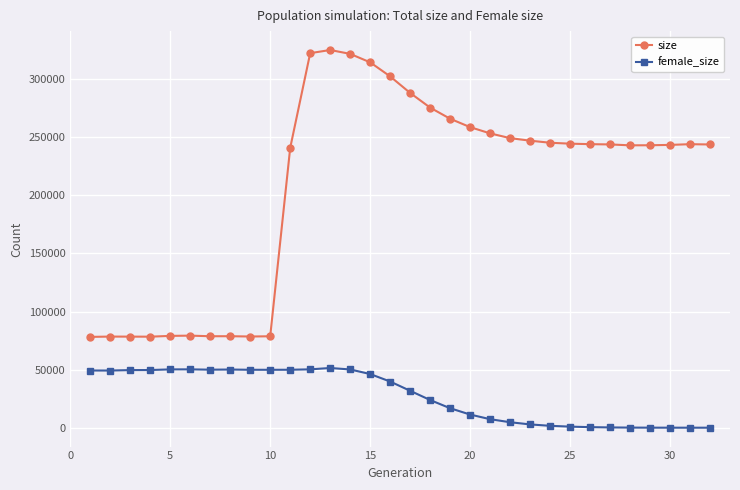

Is this an area chart (filled region under the line)?

No